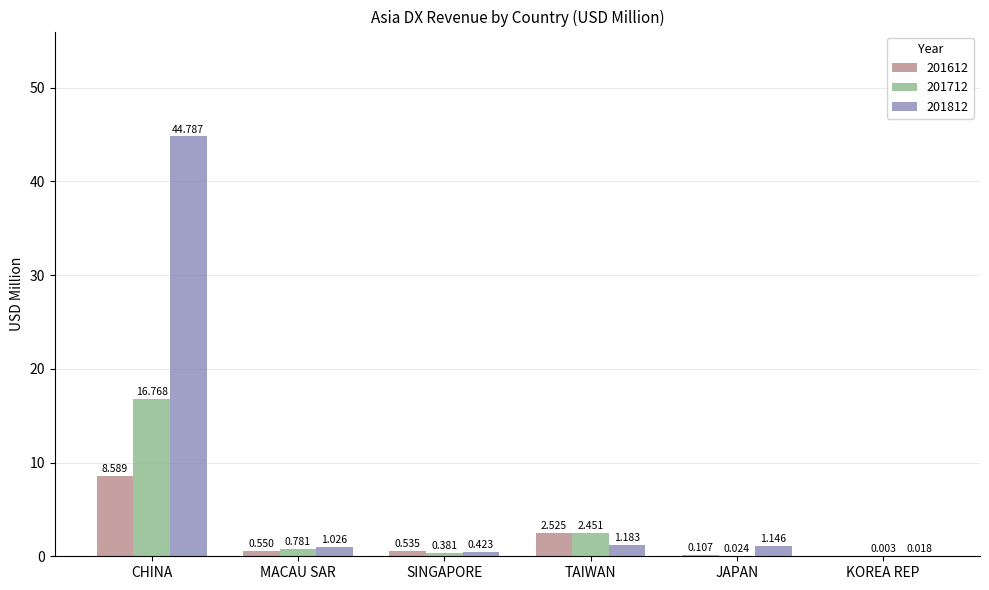

Are the bars grouped side by side (vs. stacked)?

Yes